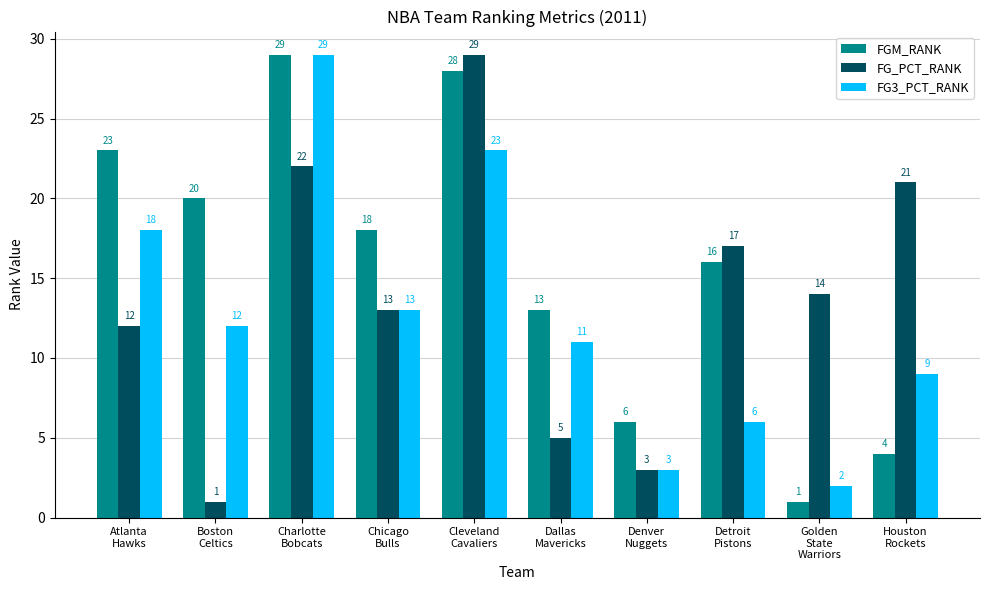

What is the sum of the FG3_PCT_RANK values at Atlanta
Hawks and Boston
Celtics?

30